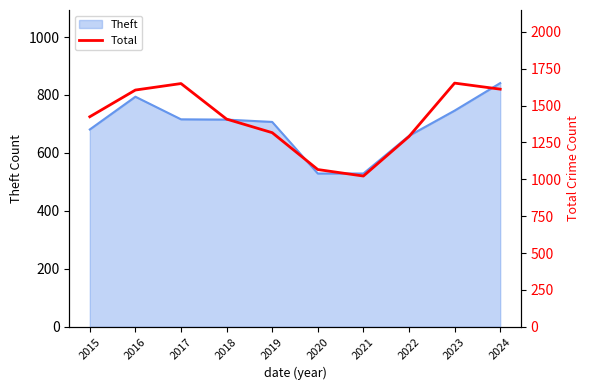

Reading right to left, extract all data points from this chart.

2024=1611	2023=1652	2022=1290	2021=1022	2020=1066	2019=1316	2018=1408	2017=1649	2016=1605	2015=1424